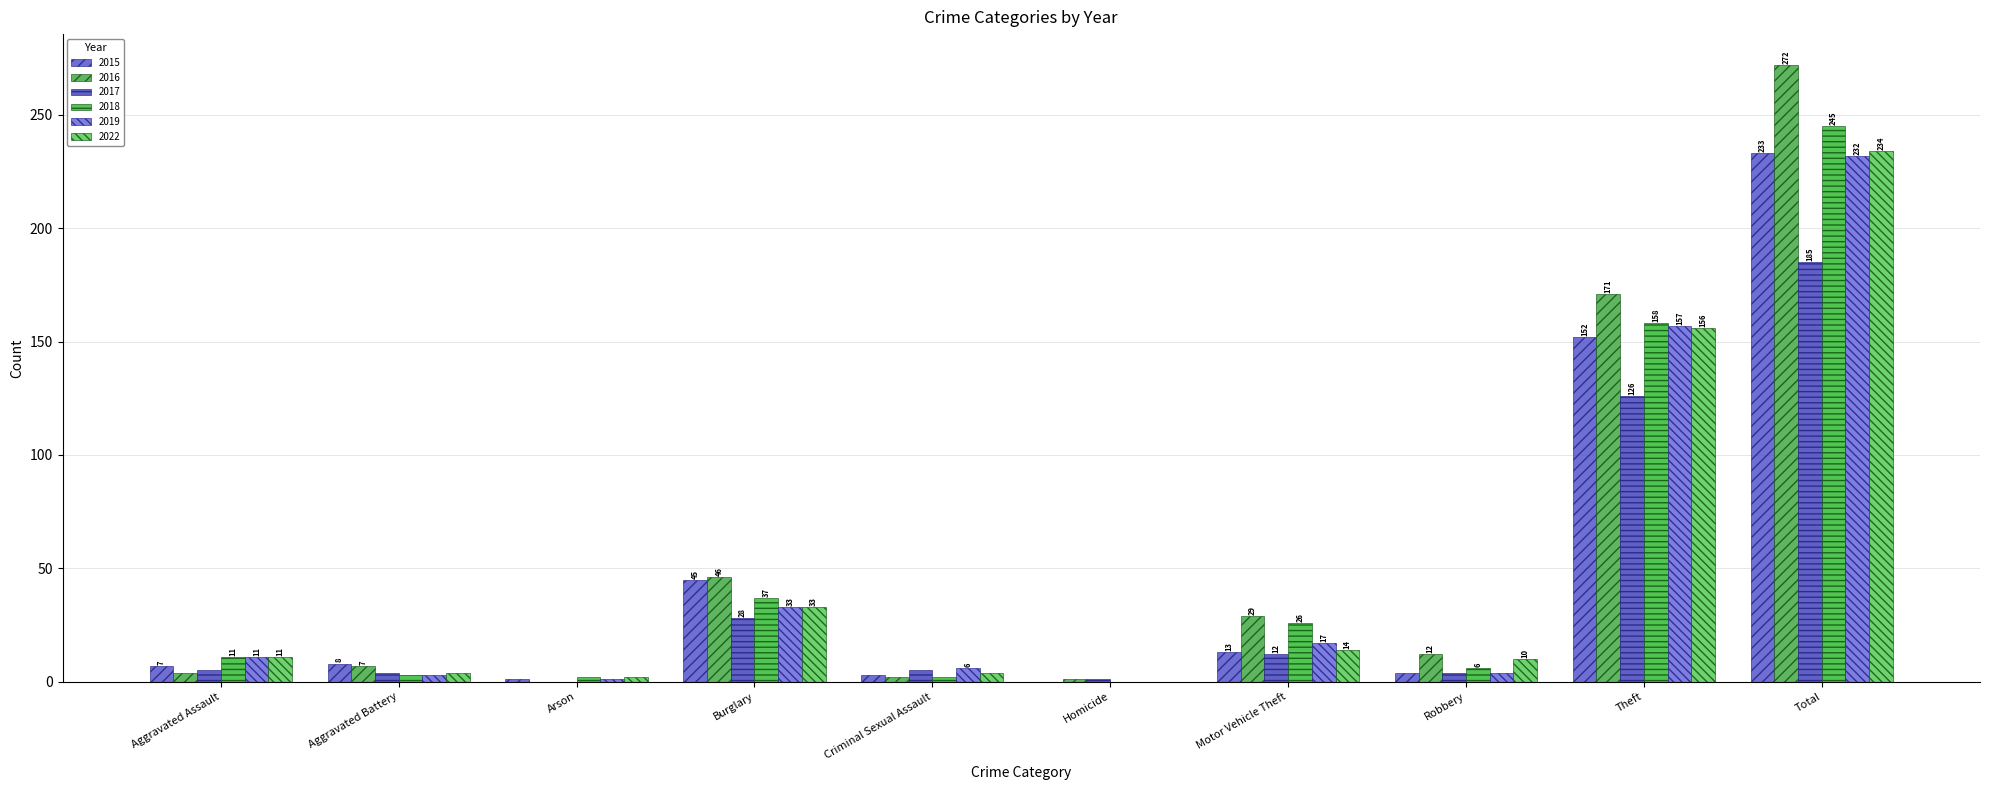

Which series has the widest spread of values?

2016